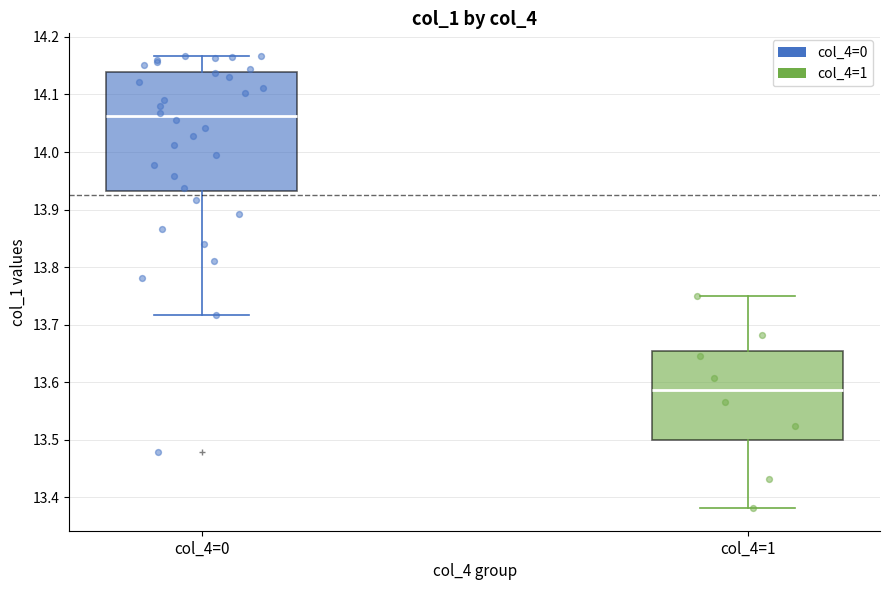

Where is the upper edge of the box for col_4=1 on the y-axis? The values are not printed on the chart, so give them approximately, as read against the axis.

13.65